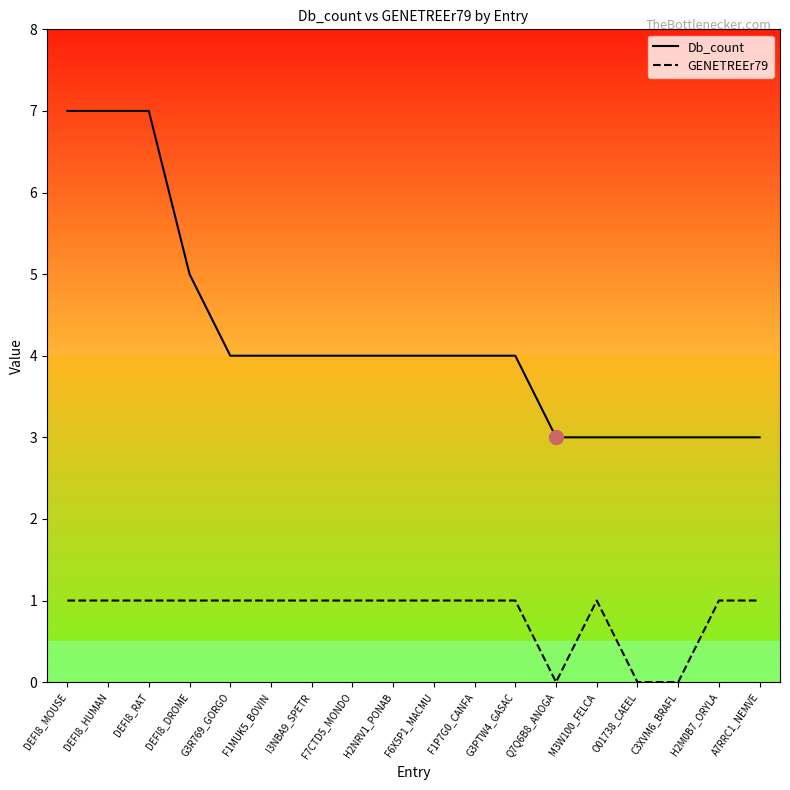

At A7RRC1_NEMVE, list the series in order from smallest to largest.

GENETREEr79, Db_count